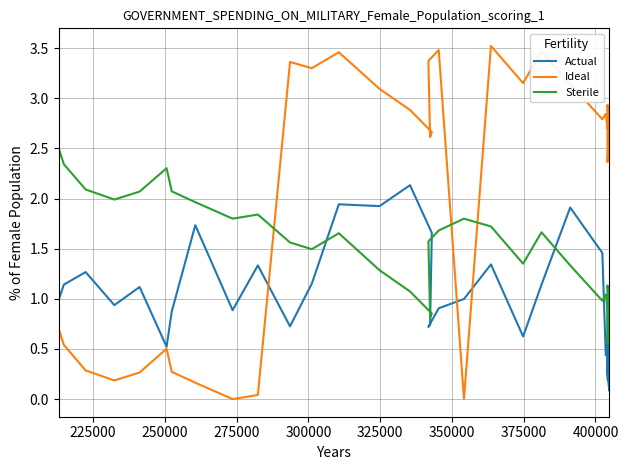

True or false: Sterile and Ideal intersect in this chart.

True